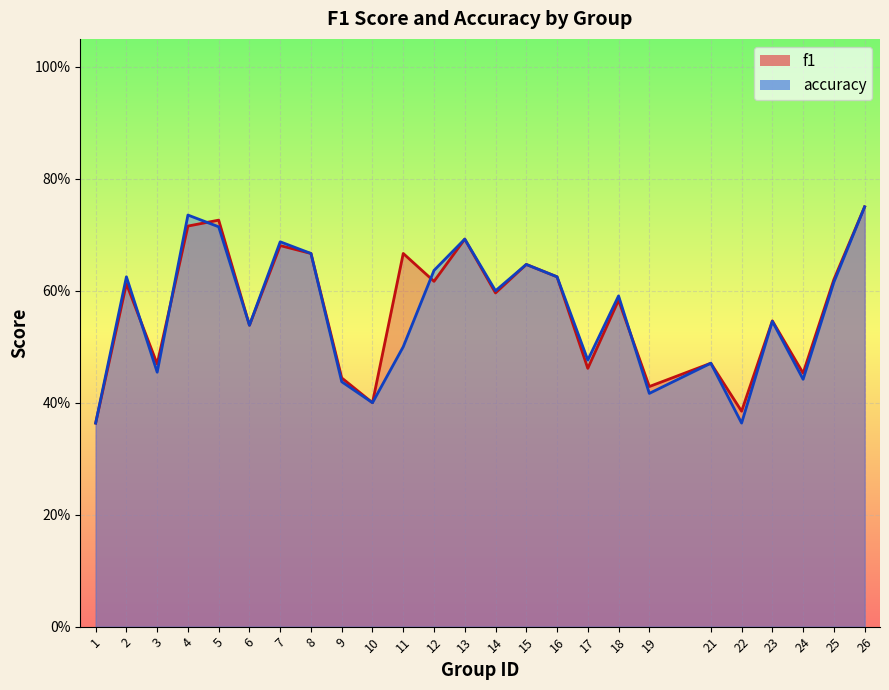

Count the accuracy values in the range 0 to 1.

25